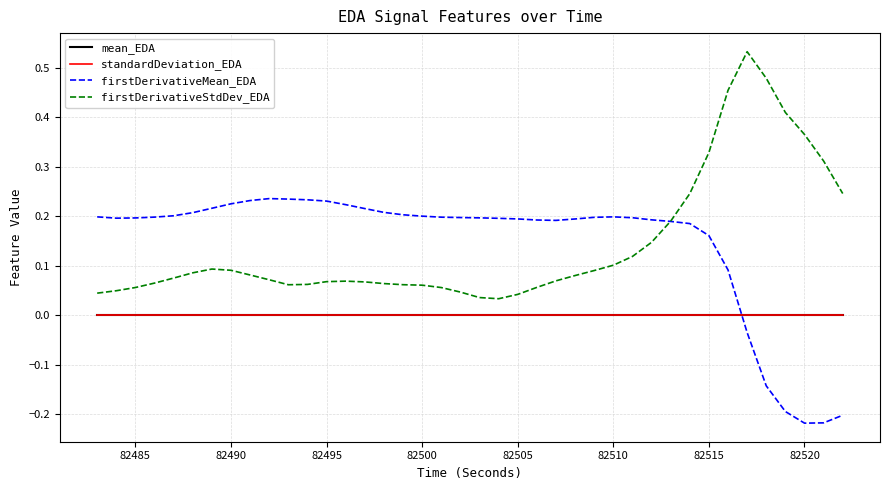

True or false: standardDeviation_EDA and firstDerivativeStdDev_EDA intersect in this chart.

False